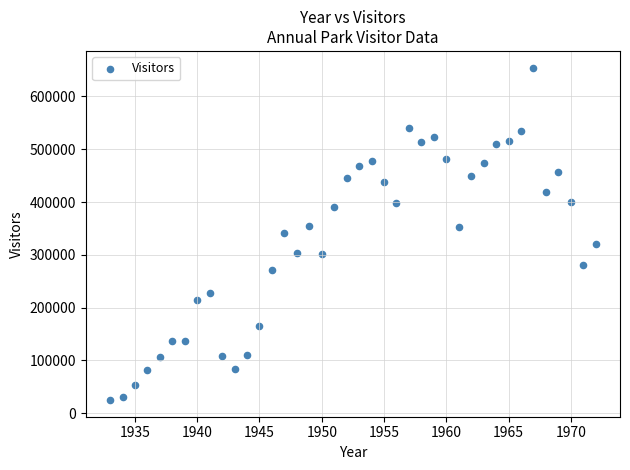

What is the range of X values (max minus min)?

39